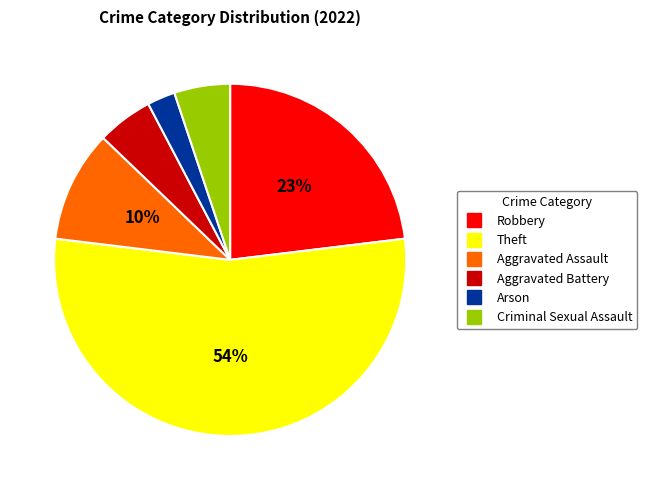

To the nearest percent, what portion does Criminal Sexual Assault represent?

5%